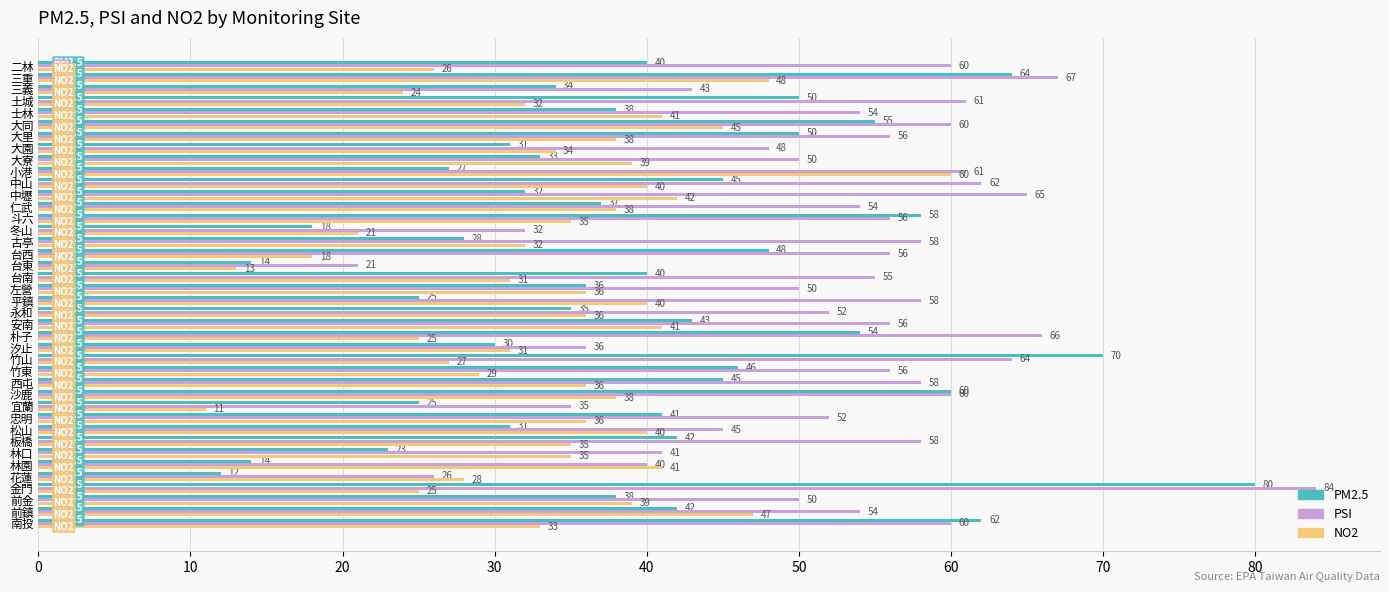

Is it true that PM2.5 equals 32 at 中壢?

True